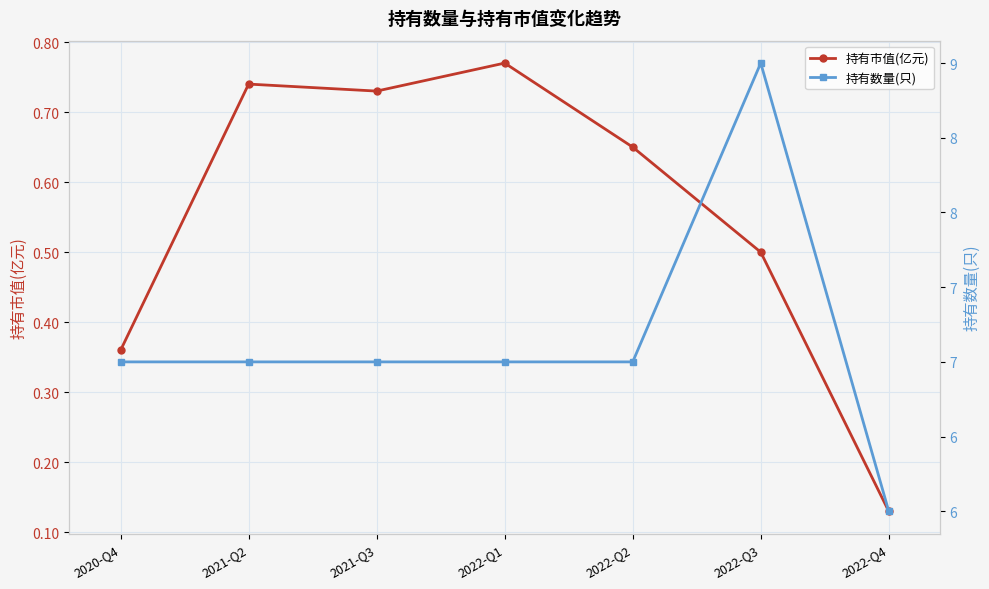

What is the total value across all series at 2021-Q3?

7.7